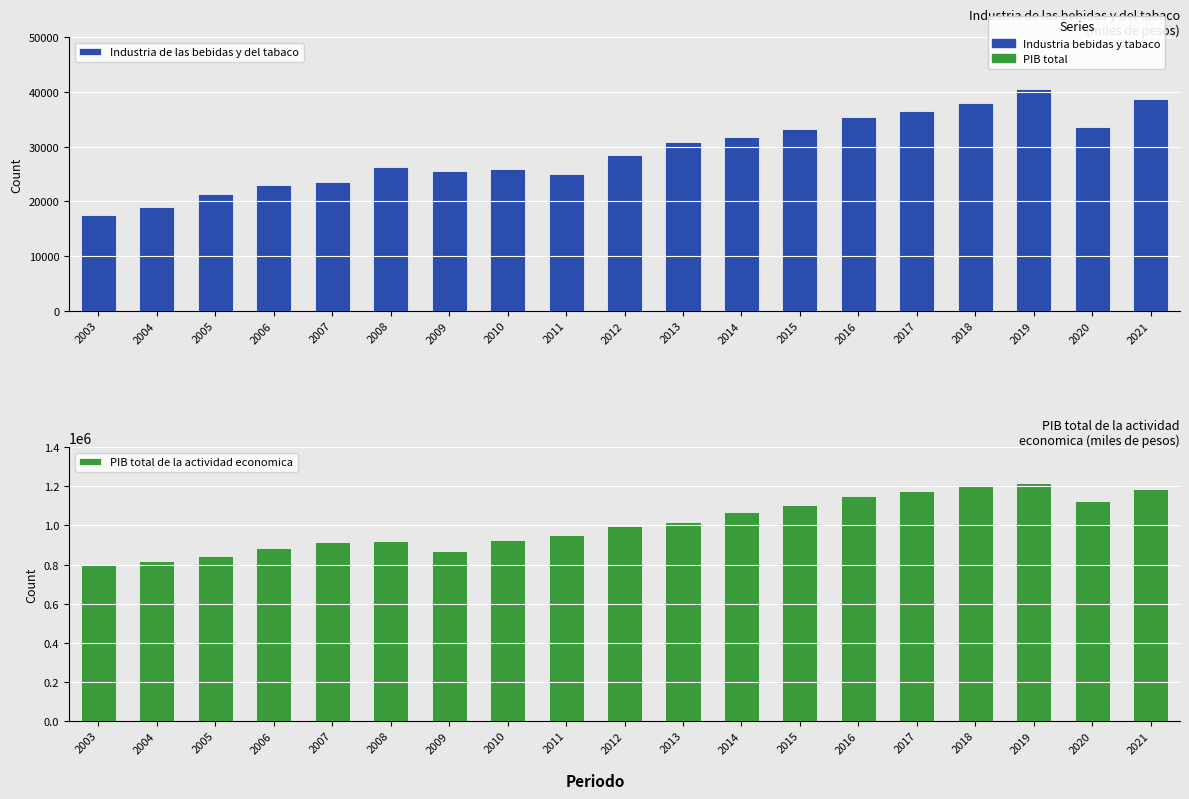

Where does the Industria de las bebidas y del tabaco series first go above 28535?

2012